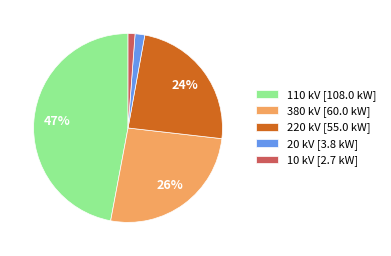

To the nearest percent, what is the average slice percentage?

20%